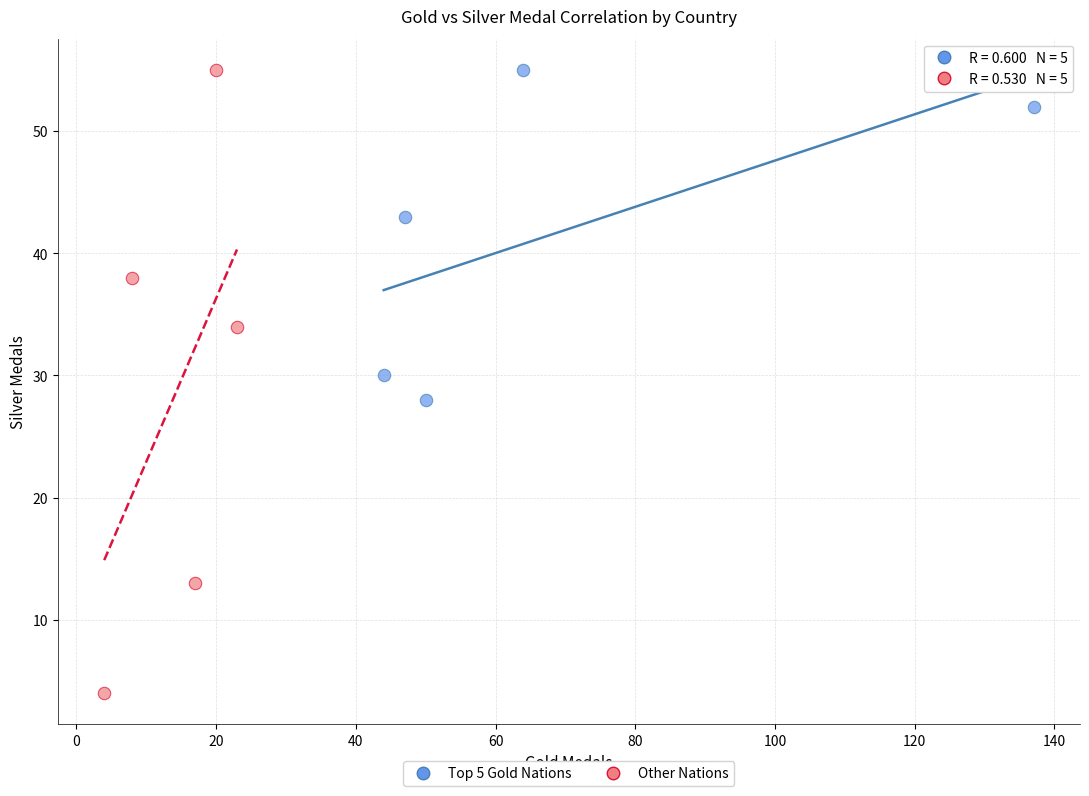

Which series has the widest spread of Y values?

Other Nations